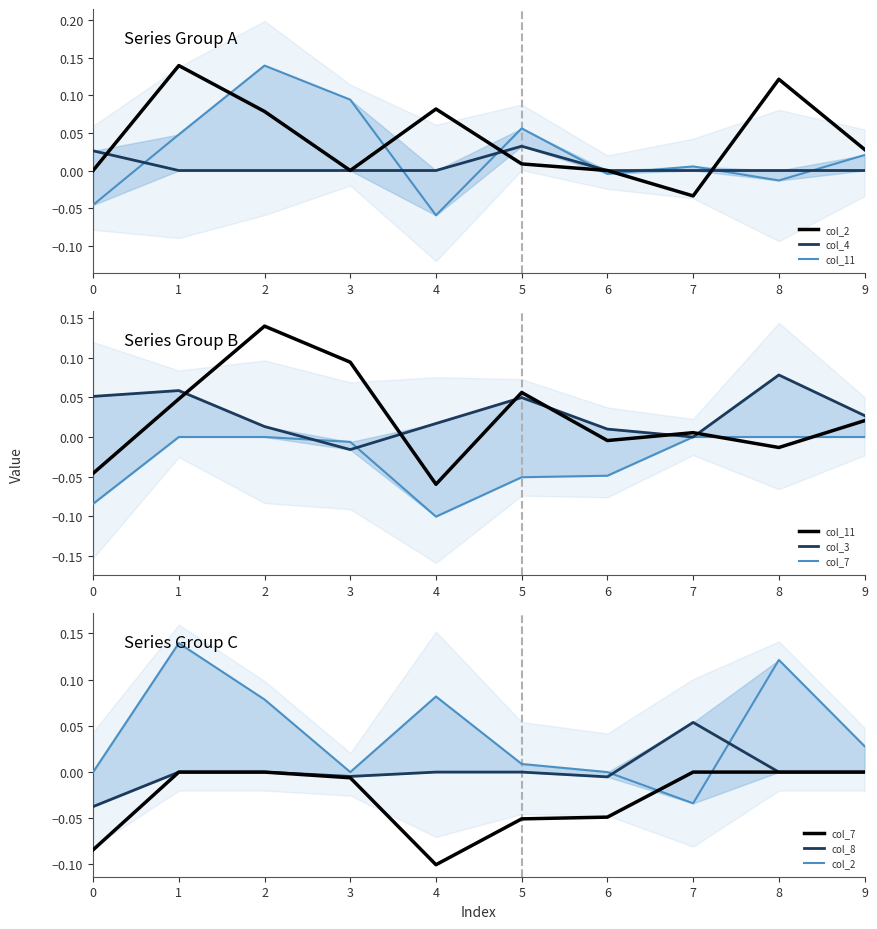

What is the highest value of the col_11 series?

0.1